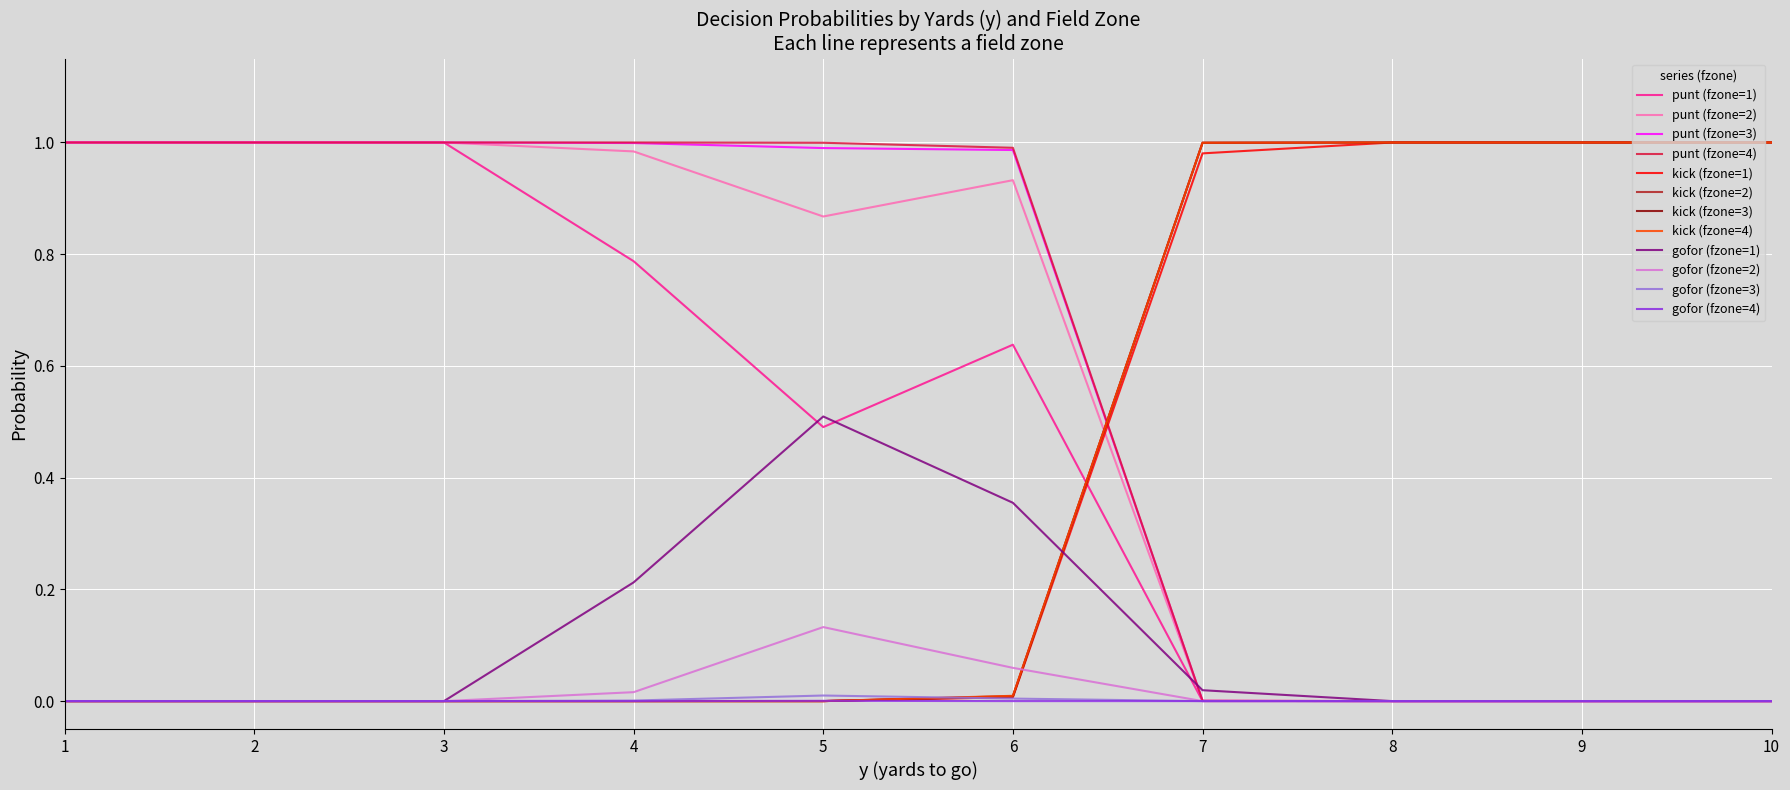

True or false: gofor (fzone=3) has a value of 0.0 at 3.

True